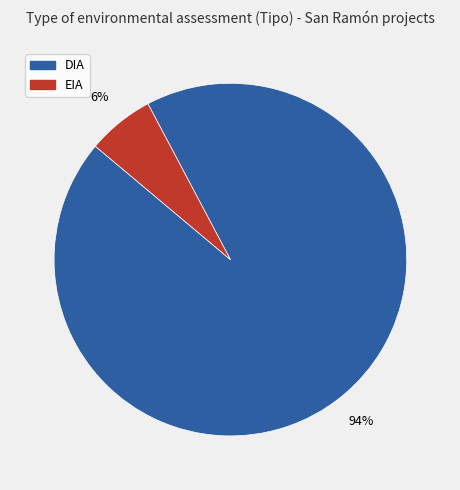

How many slices are in this pie chart?

2